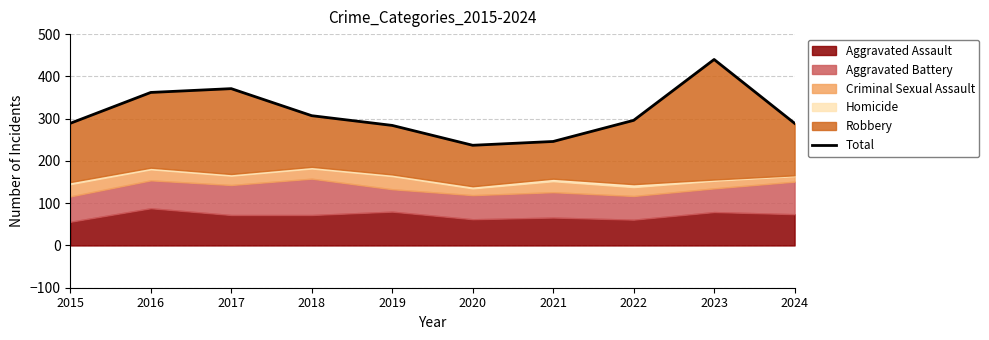

Which has a higher value, 2024 or 2017?

2017